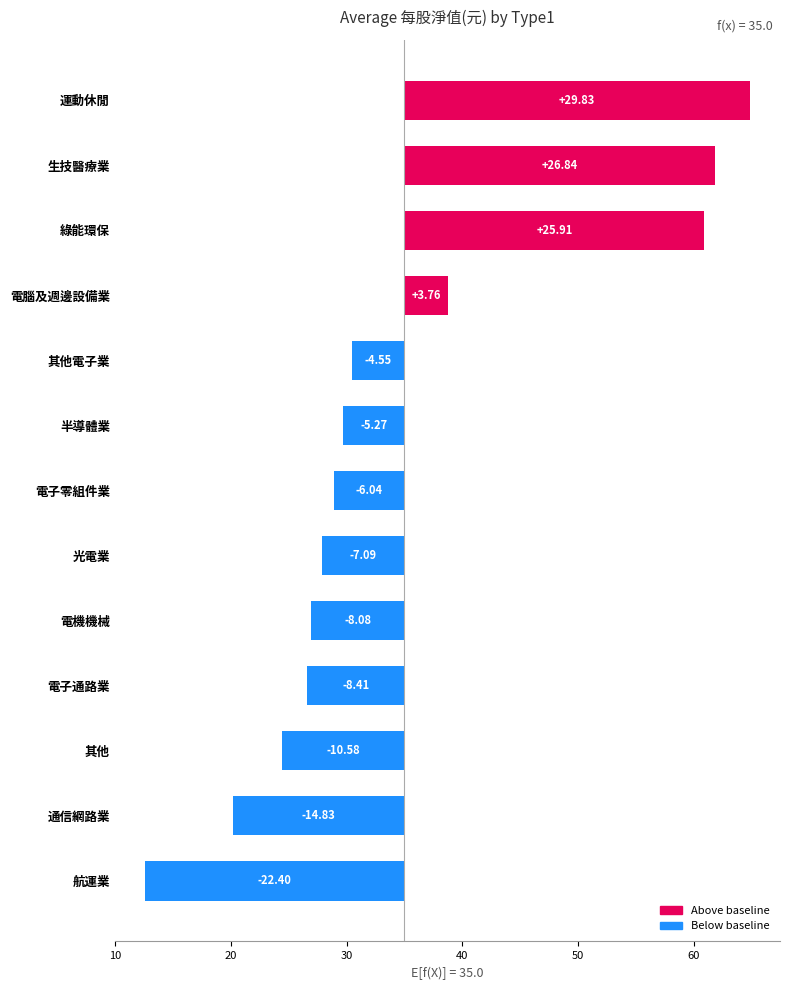

The value at 其他電子業 is -1.4. True or false?

False